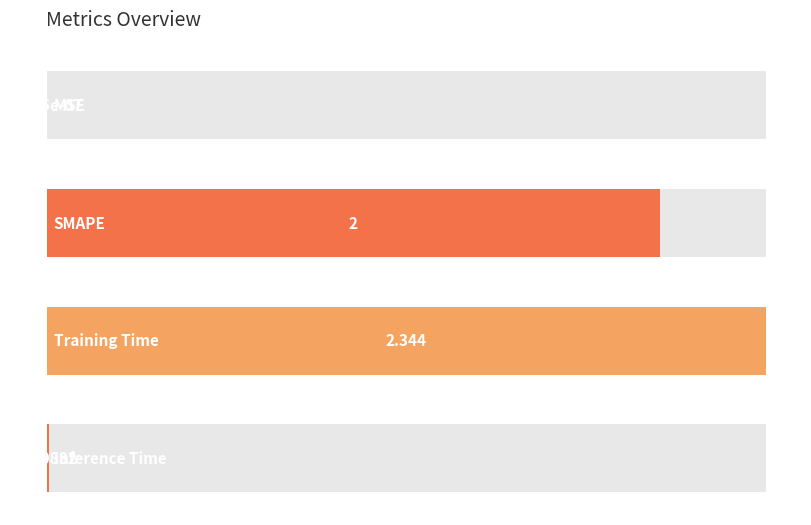

How many categories are shown in the chart?

4